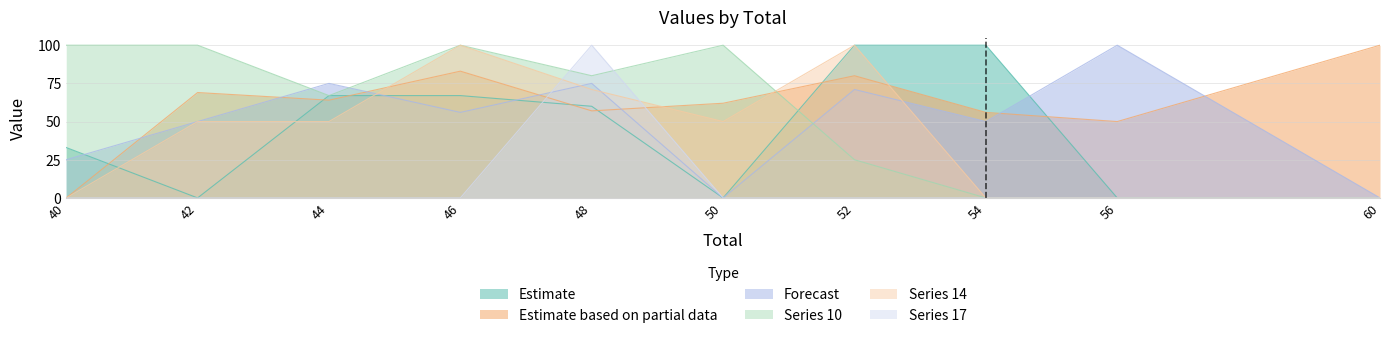

Reading right to left, extract all data points from this chart.

0: 0	0	100	100	0	60	67	67	0	33
3: 100	50	56	80	62	57	83	64	69	0
7: 0	100	50	71	0	75	56	75	50	25
10: 0	0	0	25	100	80	100	67	100	100
14: 0	0	0	100	50	71	100	50	50	0
17: 0	0	0	0	0	100	0	0	0	0